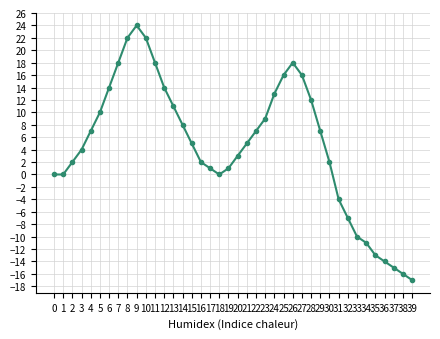

The value at 23 is 14. True or false?

False